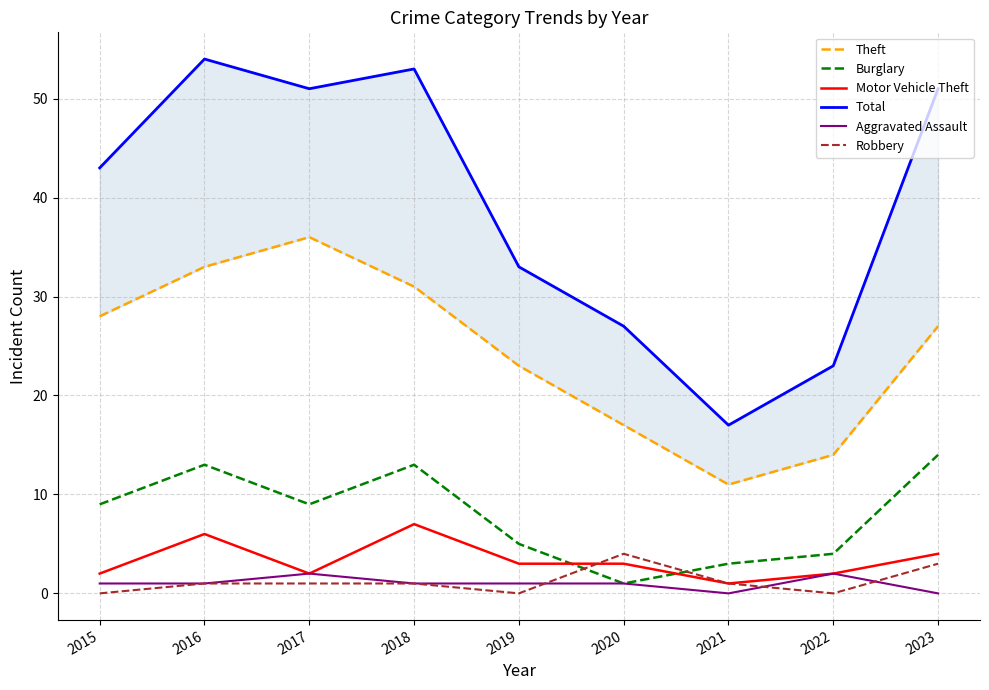

Where is the first local maximum for Burglary?

2016